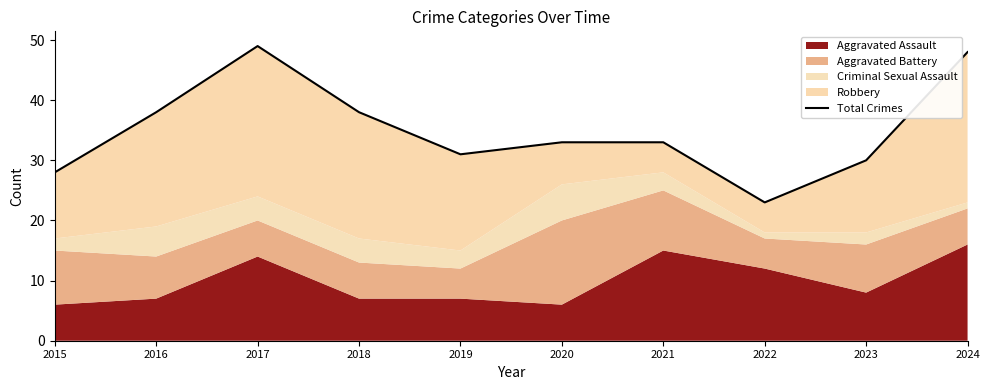

Is it true that the value at 2021 is 33?

True